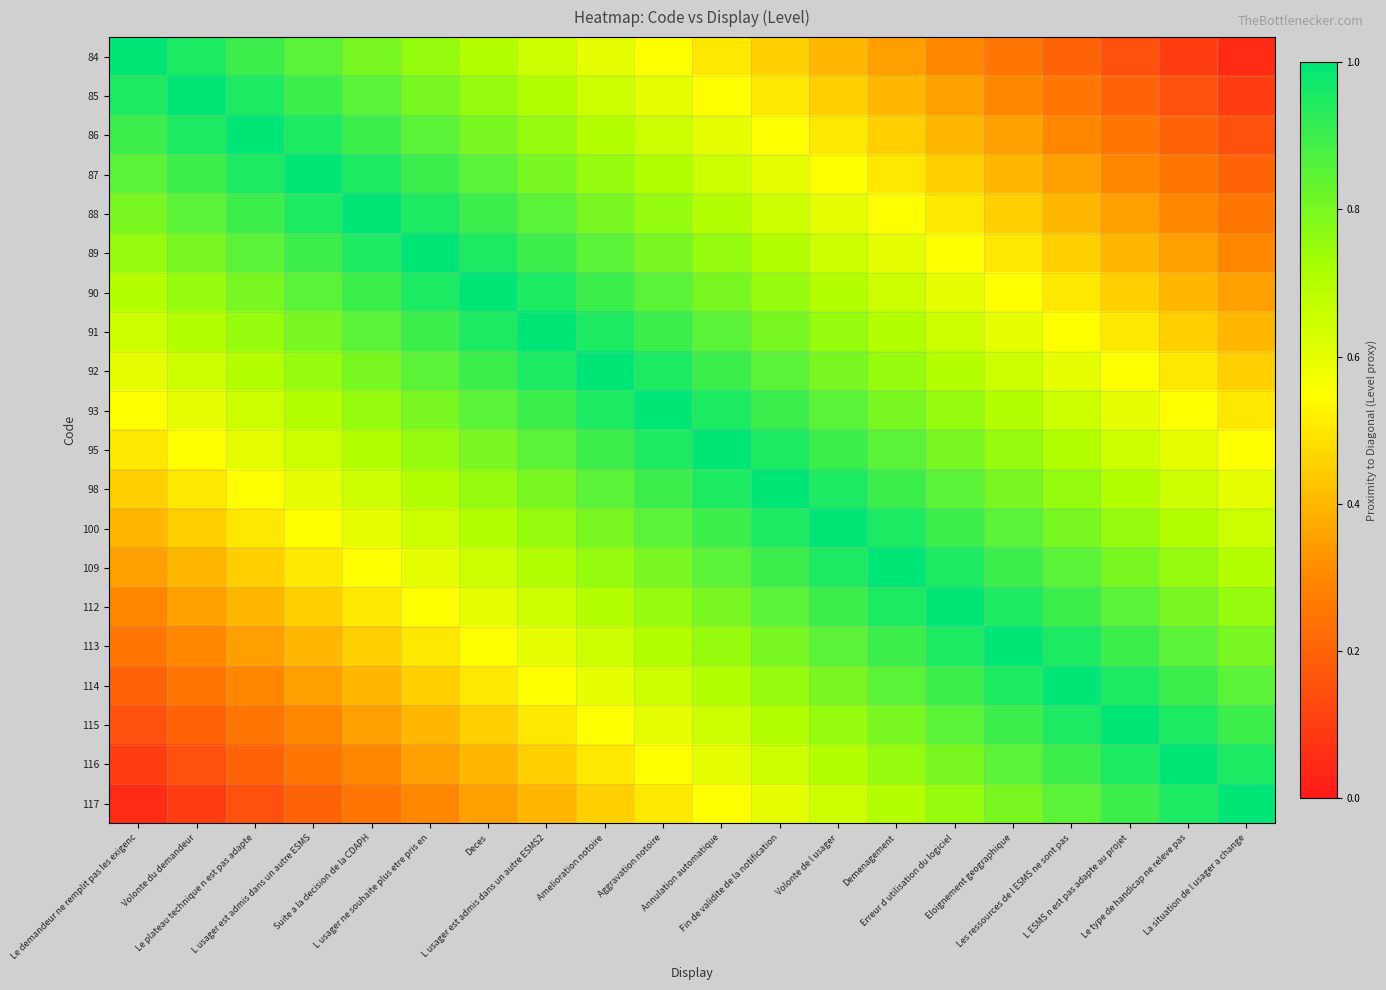

Reading left to right, list all the values displayed in this chart.

84: Le demandeur ne remplit pas les exigenc=1.0	Volonte du demandeur=0.9	Le plateau technique n est pas adapte=0.9	L usager est admis dans un autre ESMS=0.8	Suite a la decision de la CDAPH=0.8	L usager ne souhaite plus etre pris en=0.8	Deces=0.7	L usager est admis dans un autre ESMS2=0.7	Amelioration notoire=0.6	Aggravation notoire=0.6	Annulation automatique=0.5	Fin de validite de la notification=0.4	Volonte de l usager=0.4	Demenagement=0.3	Erreur d utilisation du logiciel=0.3	Eloignement geographique=0.2	Les ressources de l ESMS ne sont pas=0.2	L ESMS n est pas adapte au projet=0.2	Le type de handicap ne releve pas=0.1	La situation de l usager a change=0.1
85: Le demandeur ne remplit pas les exigenc=0.9	Volonte du demandeur=1.0	Le plateau technique n est pas adapte=0.9	L usager est admis dans un autre ESMS=0.9	Suite a la decision de la CDAPH=0.8	L usager ne souhaite plus etre pris en=0.8	Deces=0.8	L usager est admis dans un autre ESMS2=0.7	Amelioration notoire=0.7	Aggravation notoire=0.6	Annulation automatique=0.6	Fin de validite de la notification=0.5	Volonte de l usager=0.4	Demenagement=0.4	Erreur d utilisation du logiciel=0.3	Eloignement geographique=0.3	Les ressources de l ESMS ne sont pas=0.2	L ESMS n est pas adapte au projet=0.2	Le type de handicap ne releve pas=0.2	La situation de l usager a change=0.1
86: Le demandeur ne remplit pas les exigenc=0.9	Volonte du demandeur=0.9	Le plateau technique n est pas adapte=1.0	L usager est admis dans un autre ESMS=0.9	Suite a la decision de la CDAPH=0.9	L usager ne souhaite plus etre pris en=0.8	Deces=0.8	L usager est admis dans un autre ESMS2=0.8	Amelioration notoire=0.7	Aggravation notoire=0.7	Annulation automatique=0.6	Fin de validite de la notification=0.6	Volonte de l usager=0.5	Demenagement=0.4	Erreur d utilisation du logiciel=0.4	Eloignement geographique=0.3	Les ressources de l ESMS ne sont pas=0.3	L ESMS n est pas adapte au projet=0.2	Le type de handicap ne releve pas=0.2	La situation de l usager a change=0.2
87: Le demandeur ne remplit pas les exigenc=0.8	Volonte du demandeur=0.9	Le plateau technique n est pas adapte=0.9	L usager est admis dans un autre ESMS=1.0	Suite a la decision de la CDAPH=0.9	L usager ne souhaite plus etre pris en=0.9	Deces=0.8	L usager est admis dans un autre ESMS2=0.8	Amelioration notoire=0.8	Aggravation notoire=0.7	Annulation automatique=0.7	Fin de validite de la notification=0.6	Volonte de l usager=0.6	Demenagement=0.5	Erreur d utilisation du logiciel=0.4	Eloignement geographique=0.4	Les ressources de l ESMS ne sont pas=0.3	L ESMS n est pas adapte au projet=0.3	Le type de handicap ne releve pas=0.2	La situation de l usager a change=0.2
88: Le demandeur ne remplit pas les exigenc=0.8	Volonte du demandeur=0.8	Le plateau technique n est pas adapte=0.9	L usager est admis dans un autre ESMS=0.9	Suite a la decision de la CDAPH=1.0	L usager ne souhaite plus etre pris en=0.9	Deces=0.9	L usager est admis dans un autre ESMS2=0.8	Amelioration notoire=0.8	Aggravation notoire=0.8	Annulation automatique=0.7	Fin de validite de la notification=0.7	Volonte de l usager=0.6	Demenagement=0.6	Erreur d utilisation du logiciel=0.5	Eloignement geographique=0.4	Les ressources de l ESMS ne sont pas=0.4	L ESMS n est pas adapte au projet=0.3	Le type de handicap ne releve pas=0.3	La situation de l usager a change=0.2
89: Le demandeur ne remplit pas les exigenc=0.8	Volonte du demandeur=0.8	Le plateau technique n est pas adapte=0.8	L usager est admis dans un autre ESMS=0.9	Suite a la decision de la CDAPH=0.9	L usager ne souhaite plus etre pris en=1.0	Deces=0.9	L usager est admis dans un autre ESMS2=0.9	Amelioration notoire=0.8	Aggravation notoire=0.8	Annulation automatique=0.8	Fin de validite de la notification=0.7	Volonte de l usager=0.7	Demenagement=0.6	Erreur d utilisation du logiciel=0.6	Eloignement geographique=0.5	Les ressources de l ESMS ne sont pas=0.4	L ESMS n est pas adapte au projet=0.4	Le type de handicap ne releve pas=0.3	La situation de l usager a change=0.3
90: Le demandeur ne remplit pas les exigenc=0.7	Volonte du demandeur=0.8	Le plateau technique n est pas adapte=0.8	L usager est admis dans un autre ESMS=0.8	Suite a la decision de la CDAPH=0.9	L usager ne souhaite plus etre pris en=0.9	Deces=1.0	L usager est admis dans un autre ESMS2=0.9	Amelioration notoire=0.9	Aggravation notoire=0.8	Annulation automatique=0.8	Fin de validite de la notification=0.8	Volonte de l usager=0.7	Demenagement=0.7	Erreur d utilisation du logiciel=0.6	Eloignement geographique=0.6	Les ressources de l ESMS ne sont pas=0.5	L ESMS n est pas adapte au projet=0.4	Le type de handicap ne releve pas=0.4	La situation de l usager a change=0.3
91: Le demandeur ne remplit pas les exigenc=0.7	Volonte du demandeur=0.7	Le plateau technique n est pas adapte=0.8	L usager est admis dans un autre ESMS=0.8	Suite a la decision de la CDAPH=0.8	L usager ne souhaite plus etre pris en=0.9	Deces=0.9	L usager est admis dans un autre ESMS2=1.0	Amelioration notoire=0.9	Aggravation notoire=0.9	Annulation automatique=0.8	Fin de validite de la notification=0.8	Volonte de l usager=0.8	Demenagement=0.7	Erreur d utilisation du logiciel=0.7	Eloignement geographique=0.6	Les ressources de l ESMS ne sont pas=0.6	L ESMS n est pas adapte au projet=0.5	Le type de handicap ne releve pas=0.4	La situation de l usager a change=0.4
92: Le demandeur ne remplit pas les exigenc=0.6	Volonte du demandeur=0.7	Le plateau technique n est pas adapte=0.7	L usager est admis dans un autre ESMS=0.8	Suite a la decision de la CDAPH=0.8	L usager ne souhaite plus etre pris en=0.8	Deces=0.9	L usager est admis dans un autre ESMS2=0.9	Amelioration notoire=1.0	Aggravation notoire=0.9	Annulation automatique=0.9	Fin de validite de la notification=0.8	Volonte de l usager=0.8	Demenagement=0.8	Erreur d utilisation du logiciel=0.7	Eloignement geographique=0.7	Les ressources de l ESMS ne sont pas=0.6	L ESMS n est pas adapte au projet=0.6	Le type de handicap ne releve pas=0.5	La situation de l usager a change=0.4
93: Le demandeur ne remplit pas les exigenc=0.6	Volonte du demandeur=0.6	Le plateau technique n est pas adapte=0.7	L usager est admis dans un autre ESMS=0.7	Suite a la decision de la CDAPH=0.8	L usager ne souhaite plus etre pris en=0.8	Deces=0.8	L usager est admis dans un autre ESMS2=0.9	Amelioration notoire=0.9	Aggravation notoire=1.0	Annulation automatique=0.9	Fin de validite de la notification=0.9	Volonte de l usager=0.8	Demenagement=0.8	Erreur d utilisation du logiciel=0.8	Eloignement geographique=0.7	Les ressources de l ESMS ne sont pas=0.7	L ESMS n est pas adapte au projet=0.6	Le type de handicap ne releve pas=0.6	La situation de l usager a change=0.5
95: Le demandeur ne remplit pas les exigenc=0.5	Volonte du demandeur=0.6	Le plateau technique n est pas adapte=0.6	L usager est admis dans un autre ESMS=0.7	Suite a la decision de la CDAPH=0.7	L usager ne souhaite plus etre pris en=0.8	Deces=0.8	L usager est admis dans un autre ESMS2=0.8	Amelioration notoire=0.9	Aggravation notoire=0.9	Annulation automatique=1.0	Fin de validite de la notification=0.9	Volonte de l usager=0.9	Demenagement=0.8	Erreur d utilisation du logiciel=0.8	Eloignement geographique=0.8	Les ressources de l ESMS ne sont pas=0.7	L ESMS n est pas adapte au projet=0.7	Le type de handicap ne releve pas=0.6	La situation de l usager a change=0.6
98: Le demandeur ne remplit pas les exigenc=0.4	Volonte du demandeur=0.5	Le plateau technique n est pas adapte=0.6	L usager est admis dans un autre ESMS=0.6	Suite a la decision de la CDAPH=0.7	L usager ne souhaite plus etre pris en=0.7	Deces=0.8	L usager est admis dans un autre ESMS2=0.8	Amelioration notoire=0.8	Aggravation notoire=0.9	Annulation automatique=0.9	Fin de validite de la notification=1.0	Volonte de l usager=0.9	Demenagement=0.9	Erreur d utilisation du logiciel=0.8	Eloignement geographique=0.8	Les ressources de l ESMS ne sont pas=0.8	L ESMS n est pas adapte au projet=0.7	Le type de handicap ne releve pas=0.7	La situation de l usager a change=0.6
100: Le demandeur ne remplit pas les exigenc=0.4	Volonte du demandeur=0.4	Le plateau technique n est pas adapte=0.5	L usager est admis dans un autre ESMS=0.6	Suite a la decision de la CDAPH=0.6	L usager ne souhaite plus etre pris en=0.7	Deces=0.7	L usager est admis dans un autre ESMS2=0.8	Amelioration notoire=0.8	Aggravation notoire=0.8	Annulation automatique=0.9	Fin de validite de la notification=0.9	Volonte de l usager=1.0	Demenagement=0.9	Erreur d utilisation du logiciel=0.9	Eloignement geographique=0.8	Les ressources de l ESMS ne sont pas=0.8	L ESMS n est pas adapte au projet=0.8	Le type de handicap ne releve pas=0.7	La situation de l usager a change=0.7
109: Le demandeur ne remplit pas les exigenc=0.3	Volonte du demandeur=0.4	Le plateau technique n est pas adapte=0.4	L usager est admis dans un autre ESMS=0.5	Suite a la decision de la CDAPH=0.6	L usager ne souhaite plus etre pris en=0.6	Deces=0.7	L usager est admis dans un autre ESMS2=0.7	Amelioration notoire=0.8	Aggravation notoire=0.8	Annulation automatique=0.8	Fin de validite de la notification=0.9	Volonte de l usager=0.9	Demenagement=1.0	Erreur d utilisation du logiciel=0.9	Eloignement geographique=0.9	Les ressources de l ESMS ne sont pas=0.8	L ESMS n est pas adapte au projet=0.8	Le type de handicap ne releve pas=0.8	La situation de l usager a change=0.7
112: Le demandeur ne remplit pas les exigenc=0.3	Volonte du demandeur=0.3	Le plateau technique n est pas adapte=0.4	L usager est admis dans un autre ESMS=0.4	Suite a la decision de la CDAPH=0.5	L usager ne souhaite plus etre pris en=0.6	Deces=0.6	L usager est admis dans un autre ESMS2=0.7	Amelioration notoire=0.7	Aggravation notoire=0.8	Annulation automatique=0.8	Fin de validite de la notification=0.8	Volonte de l usager=0.9	Demenagement=0.9	Erreur d utilisation du logiciel=1.0	Eloignement geographique=0.9	Les ressources de l ESMS ne sont pas=0.9	L ESMS n est pas adapte au projet=0.8	Le type de handicap ne releve pas=0.8	La situation de l usager a change=0.8
113: Le demandeur ne remplit pas les exigenc=0.2	Volonte du demandeur=0.3	Le plateau technique n est pas adapte=0.3	L usager est admis dans un autre ESMS=0.4	Suite a la decision de la CDAPH=0.4	L usager ne souhaite plus etre pris en=0.5	Deces=0.6	L usager est admis dans un autre ESMS2=0.6	Amelioration notoire=0.7	Aggravation notoire=0.7	Annulation automatique=0.8	Fin de validite de la notification=0.8	Volonte de l usager=0.8	Demenagement=0.9	Erreur d utilisation du logiciel=0.9	Eloignement geographique=1.0	Les ressources de l ESMS ne sont pas=0.9	L ESMS n est pas adapte au projet=0.9	Le type de handicap ne releve pas=0.8	La situation de l usager a change=0.8
114: Le demandeur ne remplit pas les exigenc=0.2	Volonte du demandeur=0.2	Le plateau technique n est pas adapte=0.3	L usager est admis dans un autre ESMS=0.3	Suite a la decision de la CDAPH=0.4	L usager ne souhaite plus etre pris en=0.4	Deces=0.5	L usager est admis dans un autre ESMS2=0.6	Amelioration notoire=0.6	Aggravation notoire=0.7	Annulation automatique=0.7	Fin de validite de la notification=0.8	Volonte de l usager=0.8	Demenagement=0.8	Erreur d utilisation du logiciel=0.9	Eloignement geographique=0.9	Les ressources de l ESMS ne sont pas=1.0	L ESMS n est pas adapte au projet=0.9	Le type de handicap ne releve pas=0.9	La situation de l usager a change=0.8
115: Le demandeur ne remplit pas les exigenc=0.2	Volonte du demandeur=0.2	Le plateau technique n est pas adapte=0.2	L usager est admis dans un autre ESMS=0.3	Suite a la decision de la CDAPH=0.3	L usager ne souhaite plus etre pris en=0.4	Deces=0.4	L usager est admis dans un autre ESMS2=0.5	Amelioration notoire=0.6	Aggravation notoire=0.6	Annulation automatique=0.7	Fin de validite de la notification=0.7	Volonte de l usager=0.8	Demenagement=0.8	Erreur d utilisation du logiciel=0.8	Eloignement geographique=0.9	Les ressources de l ESMS ne sont pas=0.9	L ESMS n est pas adapte au projet=1.0	Le type de handicap ne releve pas=0.9	La situation de l usager a change=0.9
116: Le demandeur ne remplit pas les exigenc=0.1	Volonte du demandeur=0.2	Le plateau technique n est pas adapte=0.2	L usager est admis dans un autre ESMS=0.2	Suite a la decision de la CDAPH=0.3	L usager ne souhaite plus etre pris en=0.3	Deces=0.4	L usager est admis dans un autre ESMS2=0.4	Amelioration notoire=0.5	Aggravation notoire=0.6	Annulation automatique=0.6	Fin de validite de la notification=0.7	Volonte de l usager=0.7	Demenagement=0.8	Erreur d utilisation du logiciel=0.8	Eloignement geographique=0.8	Les ressources de l ESMS ne sont pas=0.9	L ESMS n est pas adapte au projet=0.9	Le type de handicap ne releve pas=1.0	La situation de l usager a change=0.9
117: Le demandeur ne remplit pas les exigenc=0.1	Volonte du demandeur=0.1	Le plateau technique n est pas adapte=0.2	L usager est admis dans un autre ESMS=0.2	Suite a la decision de la CDAPH=0.2	L usager ne souhaite plus etre pris en=0.3	Deces=0.3	L usager est admis dans un autre ESMS2=0.4	Amelioration notoire=0.4	Aggravation notoire=0.5	Annulation automatique=0.6	Fin de validite de la notification=0.6	Volonte de l usager=0.7	Demenagement=0.7	Erreur d utilisation du logiciel=0.8	Eloignement geographique=0.8	Les ressources de l ESMS ne sont pas=0.8	L ESMS n est pas adapte au projet=0.9	Le type de handicap ne releve pas=0.9	La situation de l usager a change=1.0